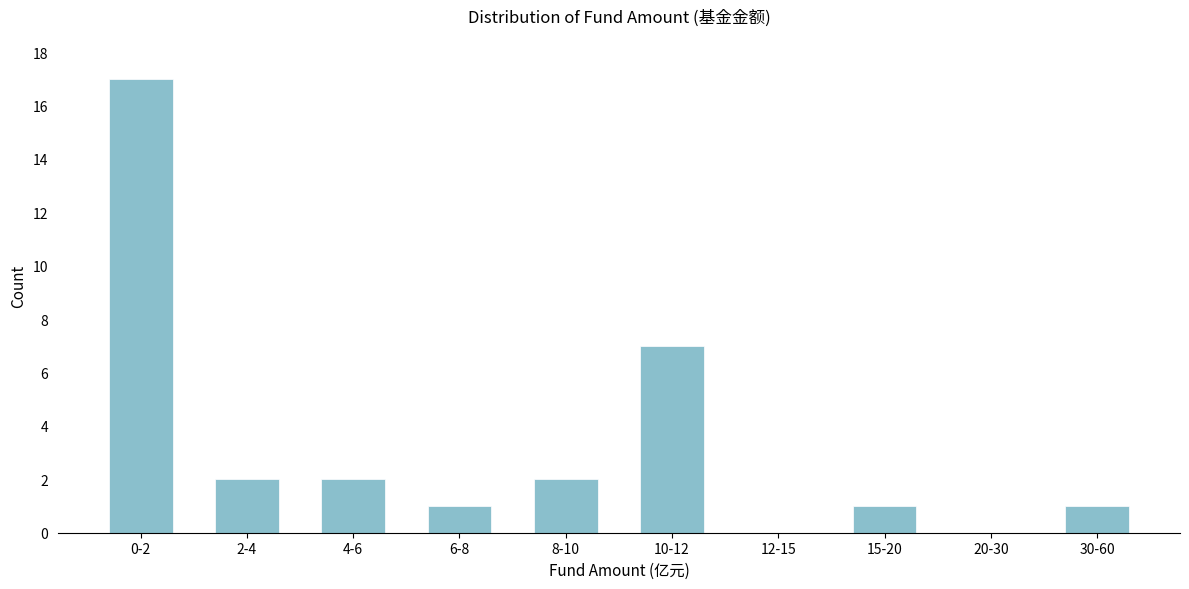

Reading left to right, transcribe all the data shown in this chart.

0-2=17	2-4=2	4-6=2	6-8=1	8-10=2	10-12=7	12-15=0	15-20=1	20-30=0	30-60=1